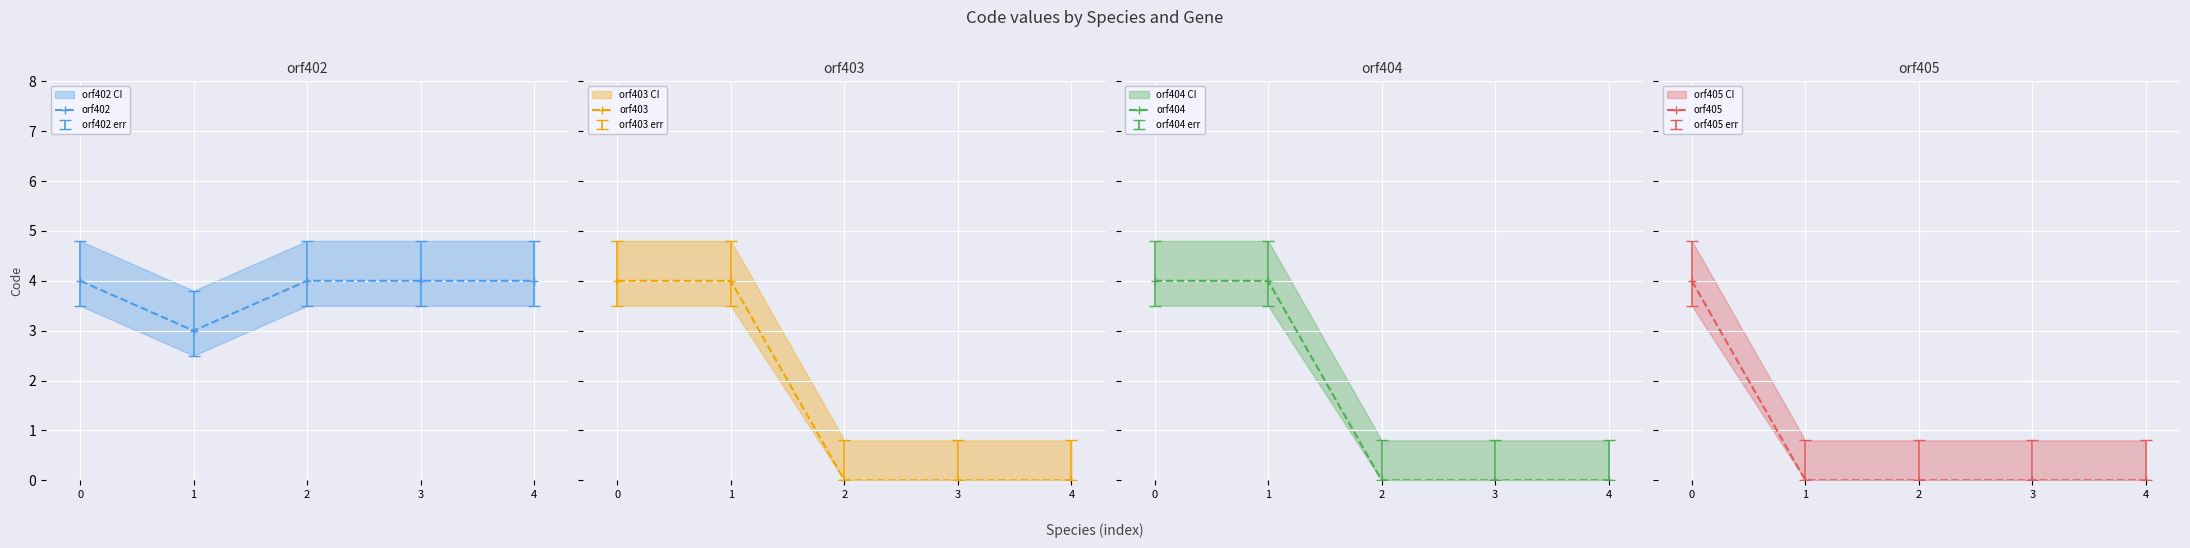

Count the orf403 values in the range 0 to 4.

5